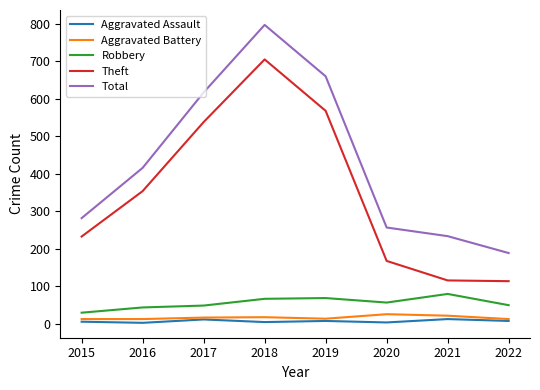

Is the value of Total at 2015 greater than the value of Aggravated Battery at 2019?

Yes